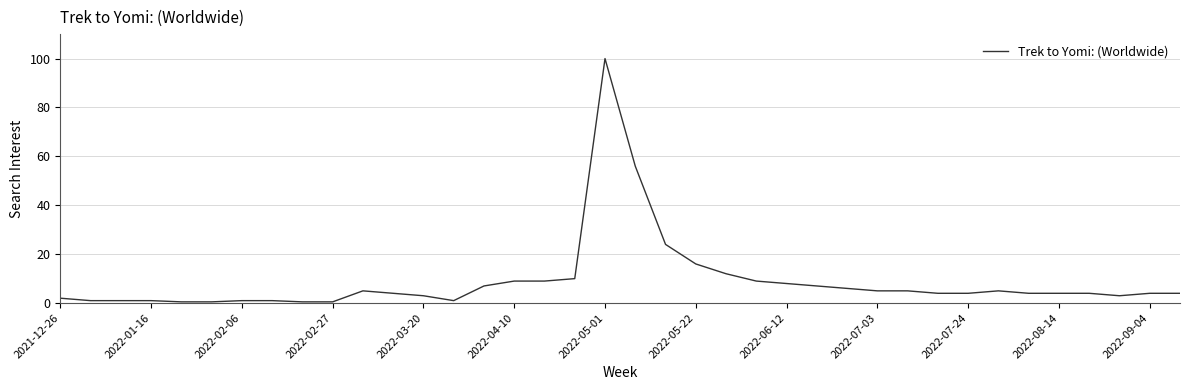

What is the greatest value displayed?

100.0